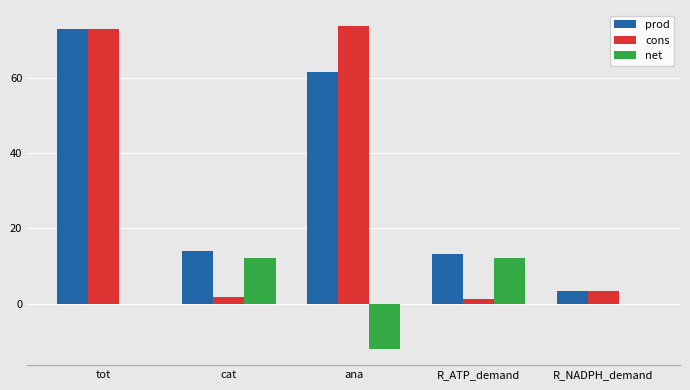

What is the highest value of the prod series?

72.8